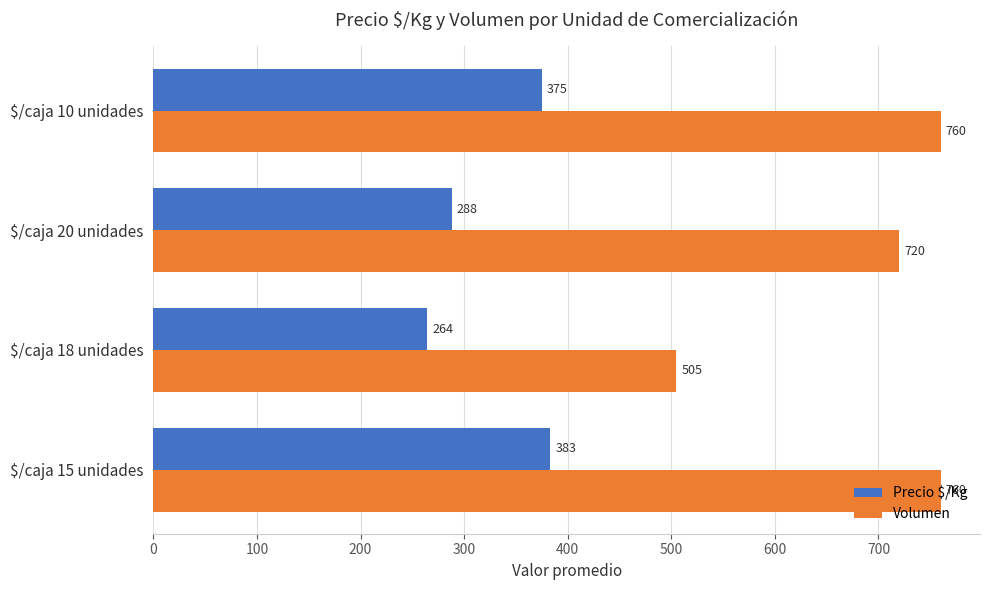

Which series has the largest range (max minus min)?

Volumen